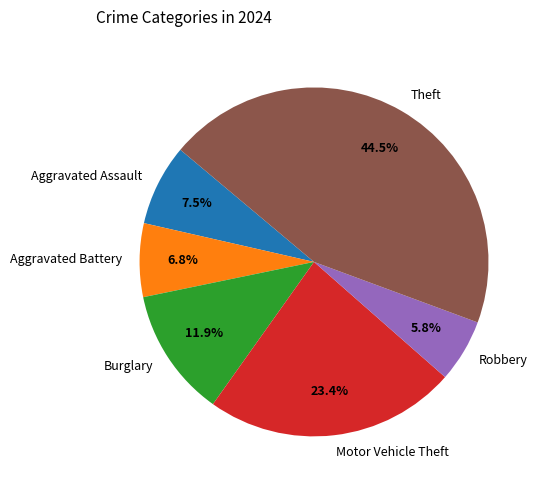

Which slice is the smallest?

Robbery